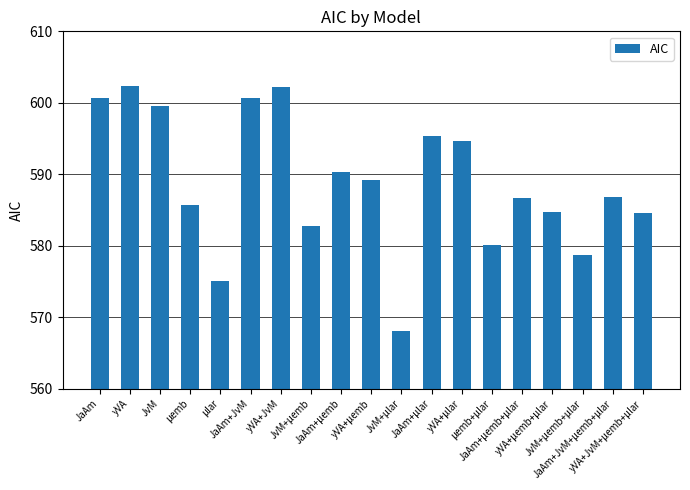

At which label does the data first exceed 586?

JaAm